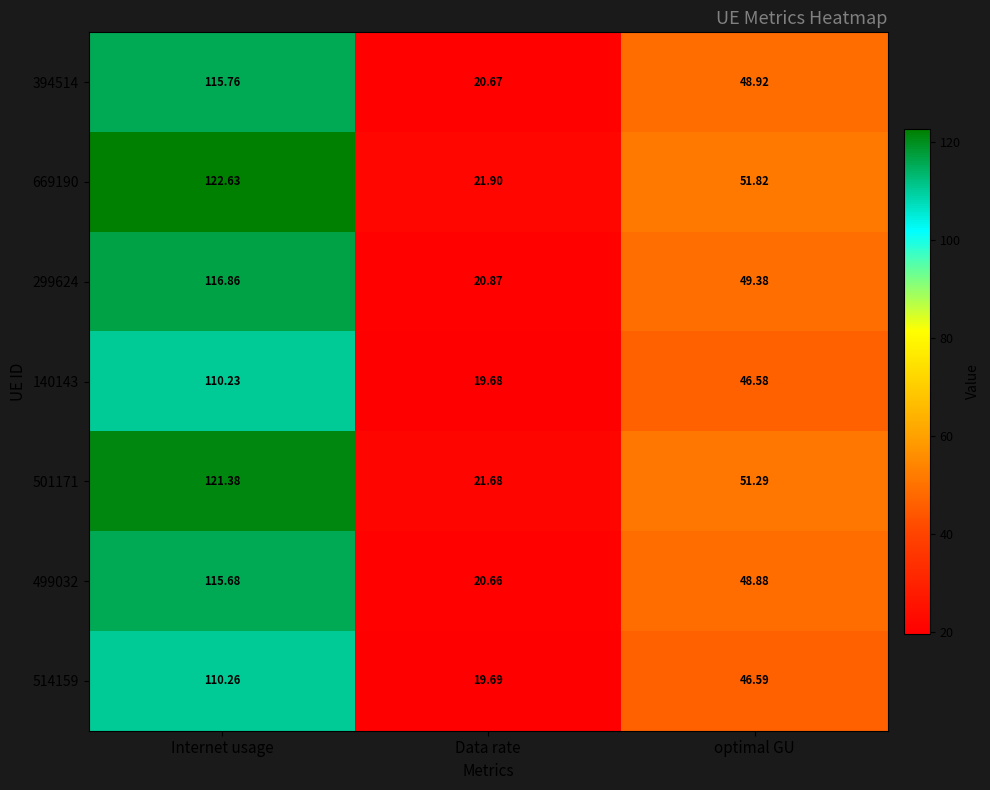

At which category is the sum across all series the highest?

Internet usage